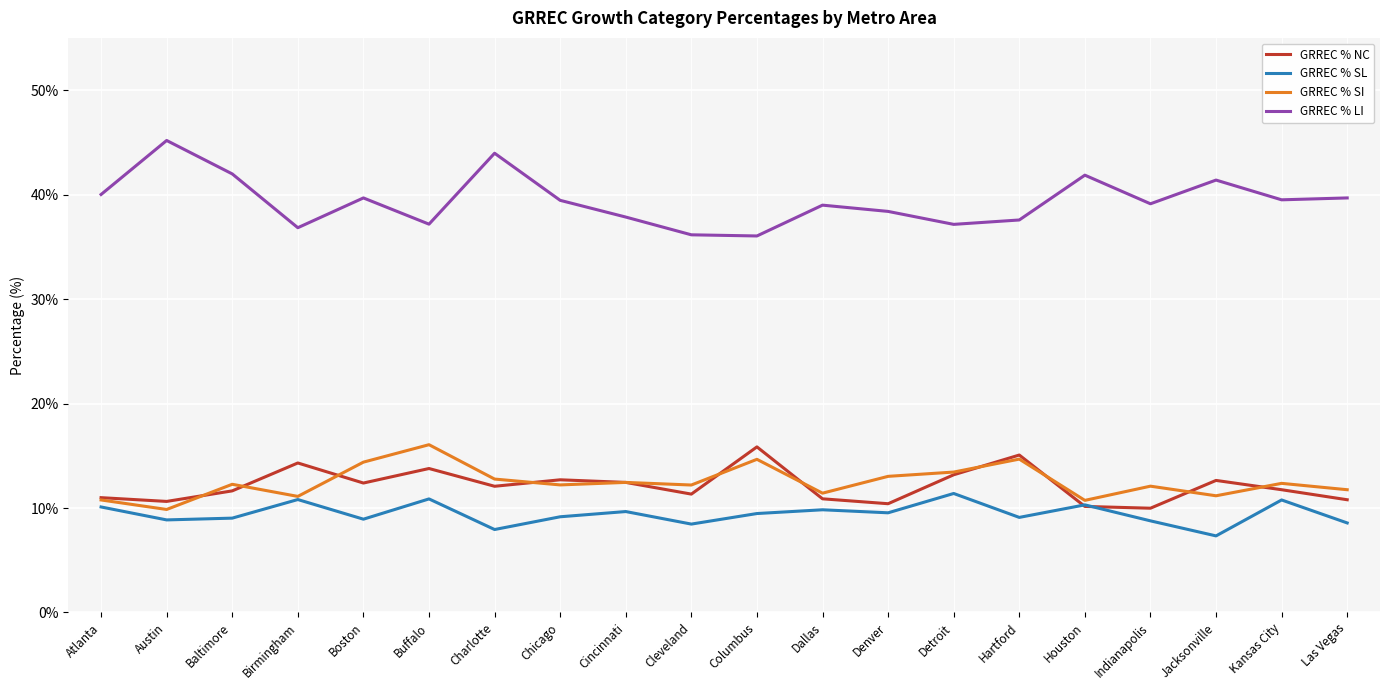

What is the difference between the GRREC % SI values at Buffalo and Cleveland?

3.9